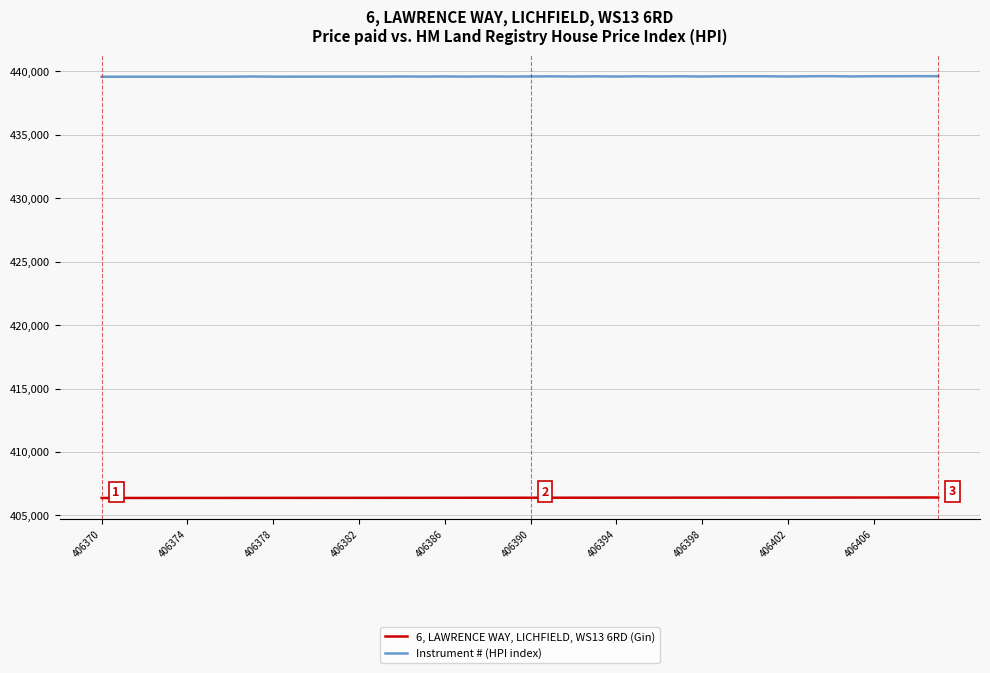

What is the lowest value of the 6, LAWRENCE WAY, LICHFIELD, WS13 6RD (Gin) series?

406370